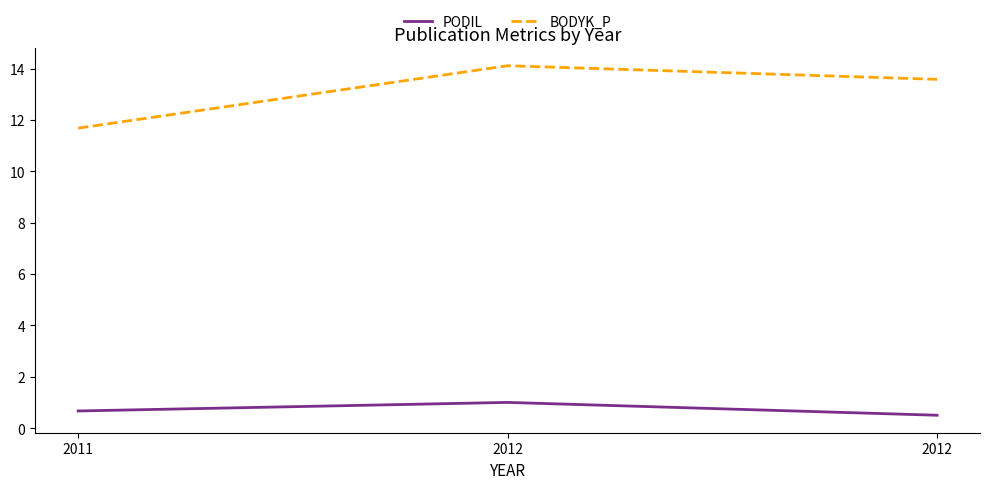

Reading left to right, transcribe all the data shown in this chart.

PODIL: 0.7	1.0	0.5
BODYK_P: 11.7	14.1	13.6